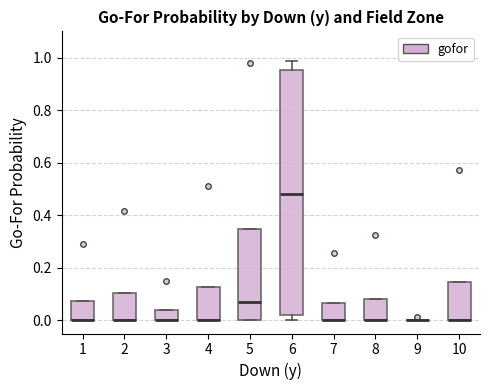

Where is the upper edge of the box at x = 5 on the y-axis? The values are not printed on the chart, so give them approximately, as read against the axis.

0.34